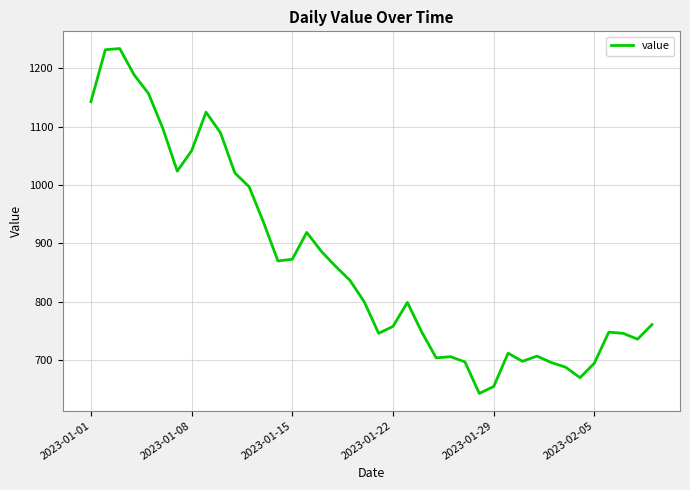

What is the difference between the maximum and minimum values?

591